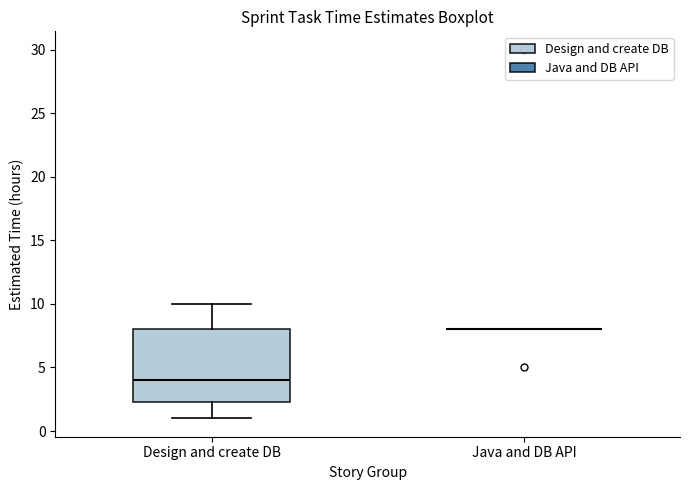

Reading left to right, read every box against the y-axis: the position of its median line, the range the box covers, and the ends of its whiskers. The values are not printed on the chart, so give them approximately, as read against the axis.

Design and create DB: median 4.0, box 2.5 to 8.0, whiskers 1.0 to 10.0
Java and DB API: box collapsed to a line at 8.0, whiskers 8.0 to 8.0